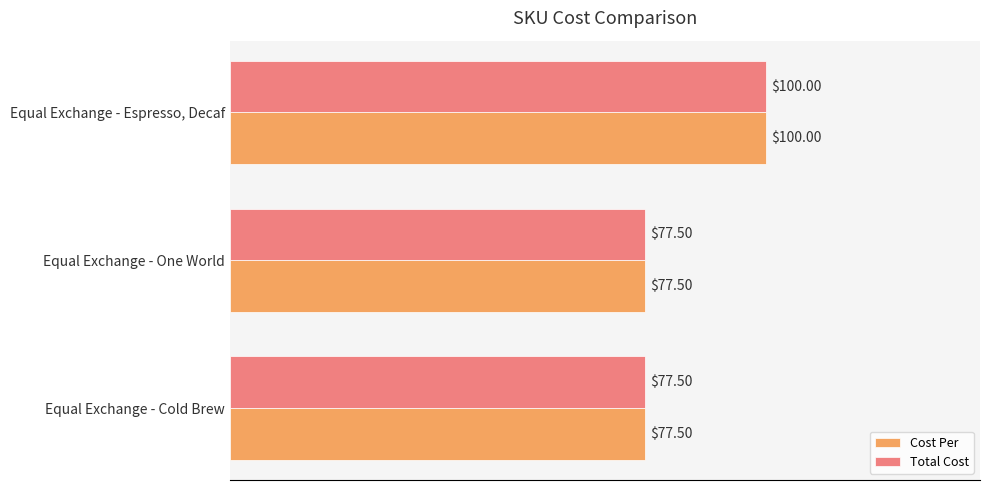

At which category is the sum across all series the highest?

Equal Exchange - Espresso, Decaf